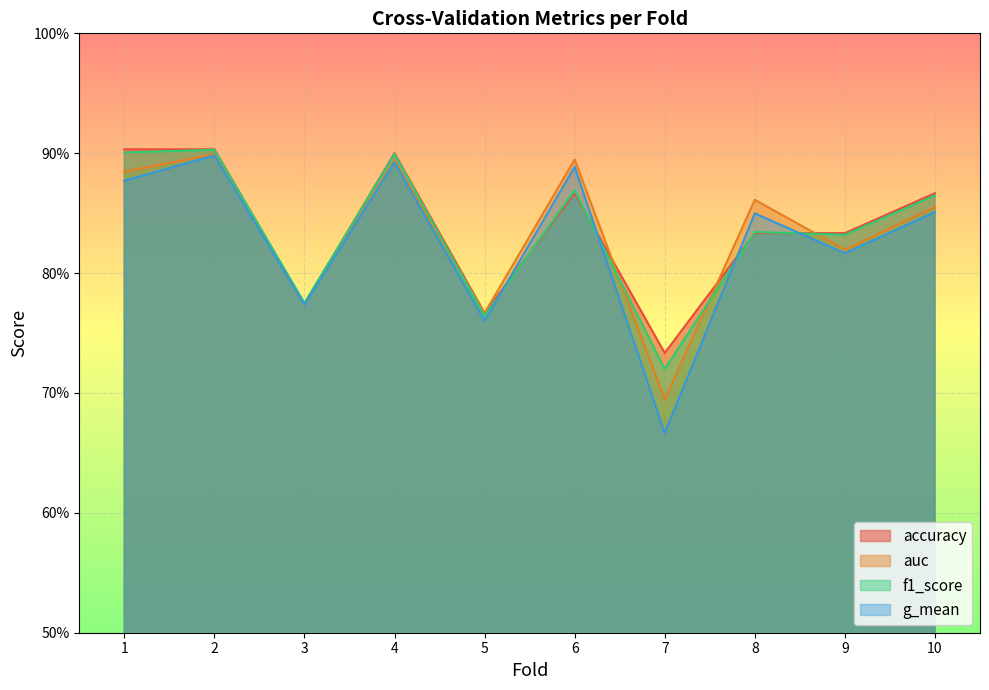

Rank the series by their maximum value, from lowest to highest.

g_mean, auc, f1_score, accuracy